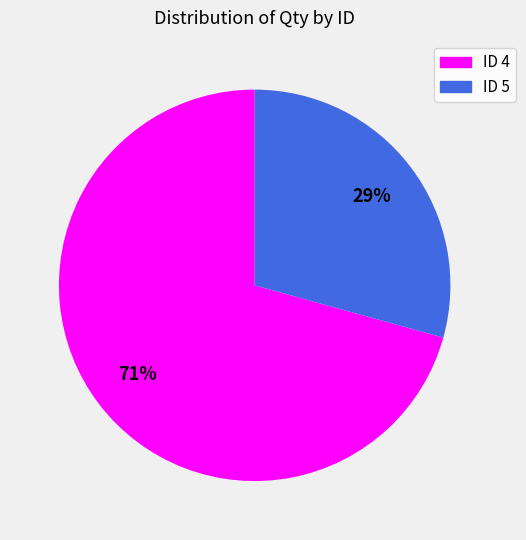

What is the ratio of the value at ID 5 to the value at ID 4?

0.4